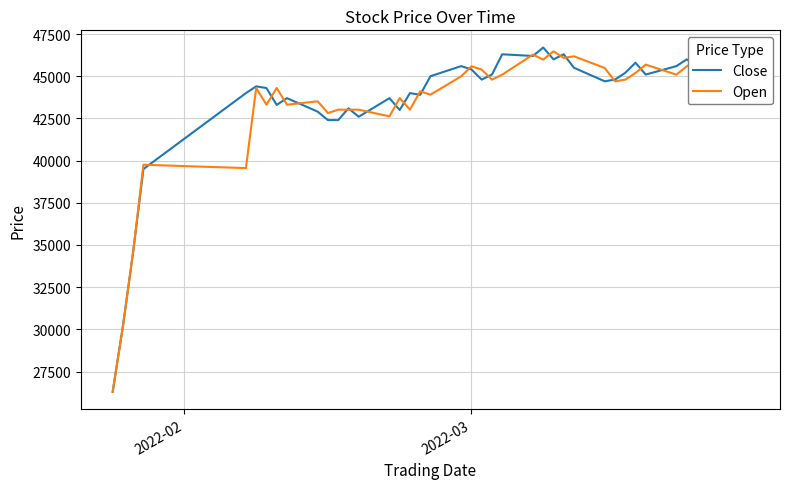

What are all the series names shown in the legend?

Close, Open